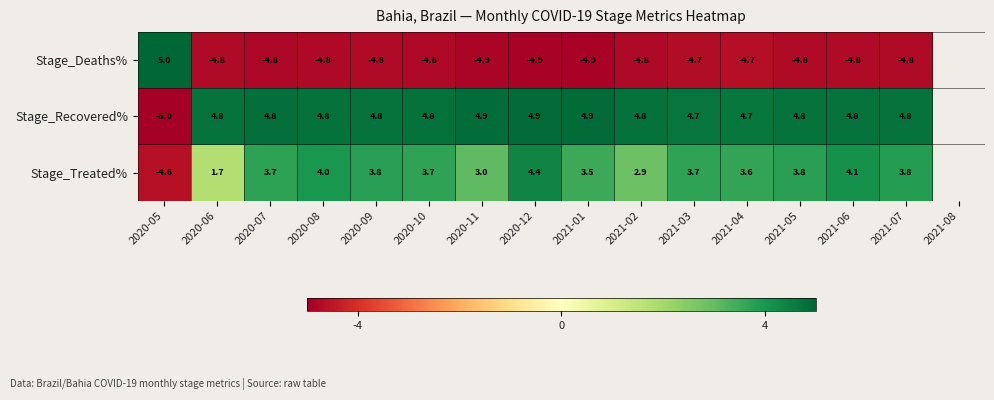

At 2021-02, list the series in order from smallest to largest.

Stage_Deaths%, Stage_Treated%, Stage_Recovered%